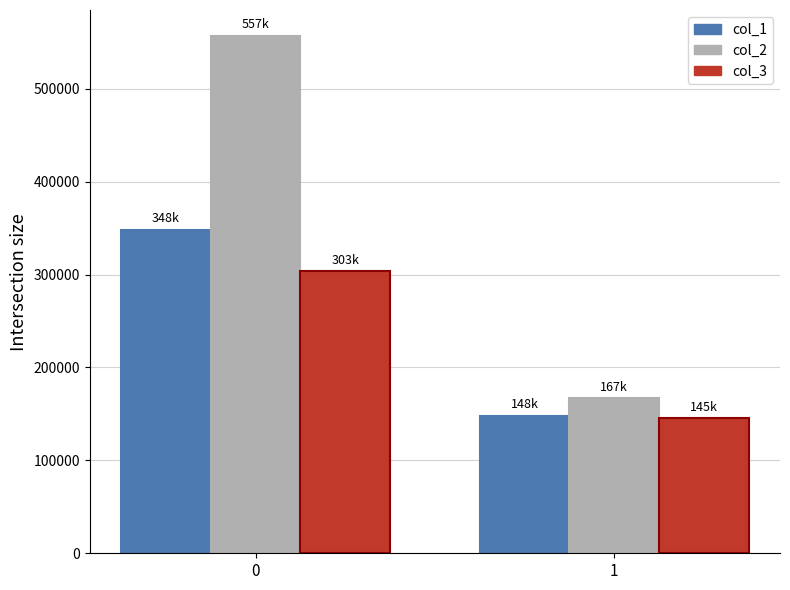

Rank the series by their average value, from highest to lowest.

col_2, col_1, col_3